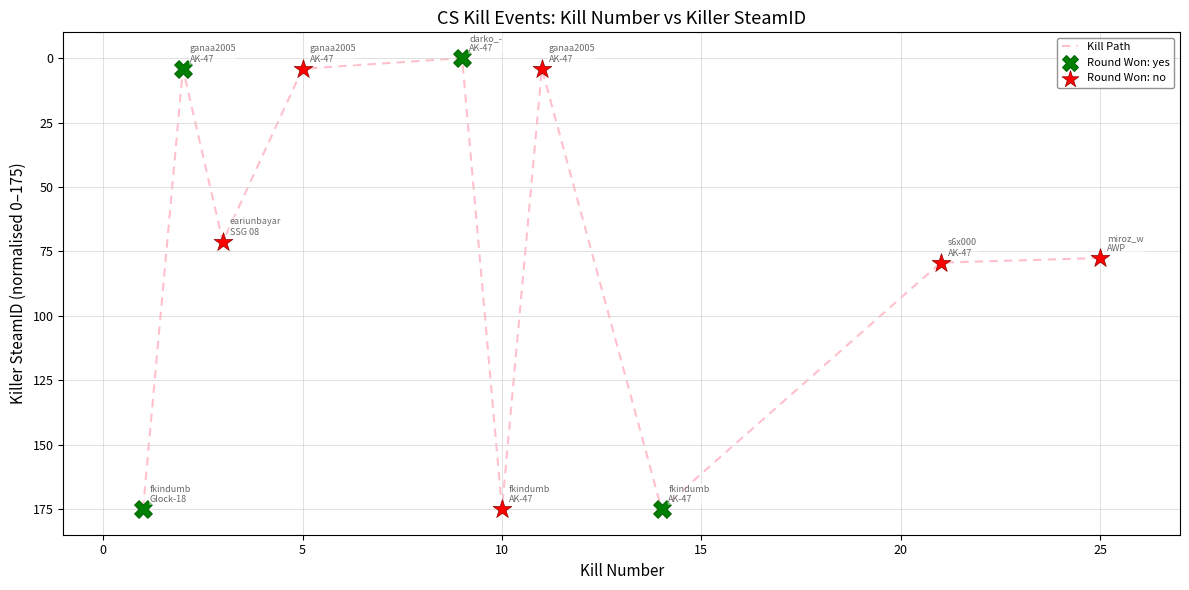

What is the maximum value shown in the chart?

175.0